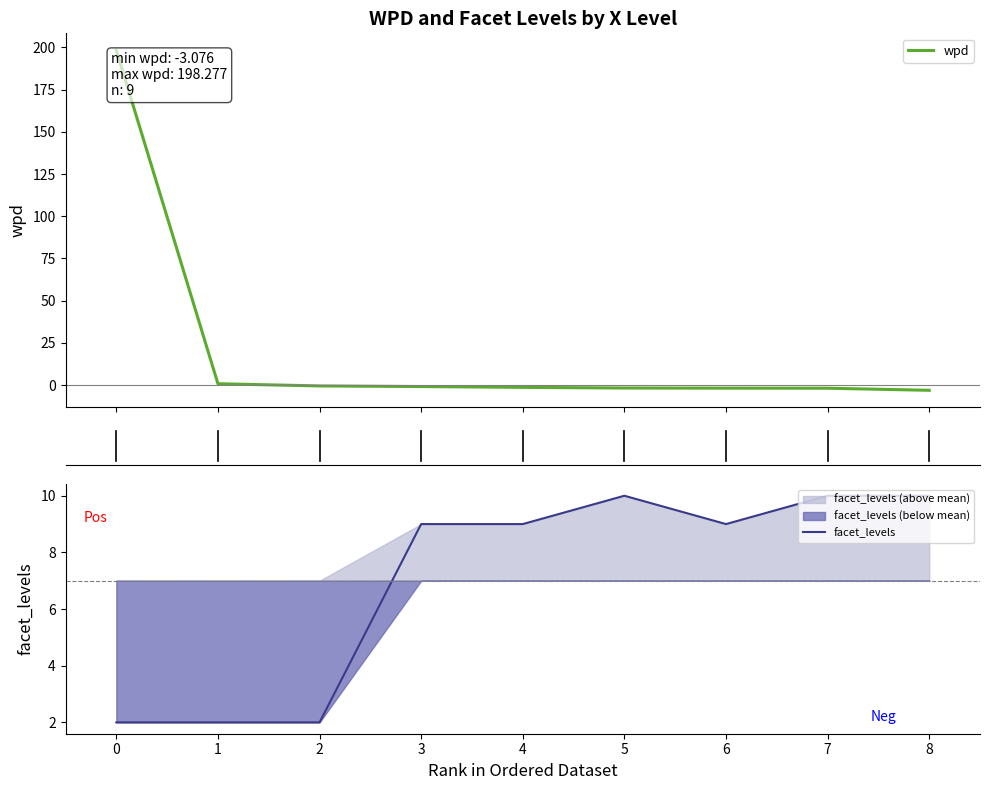

What is the maximum value for facet_levels?

10